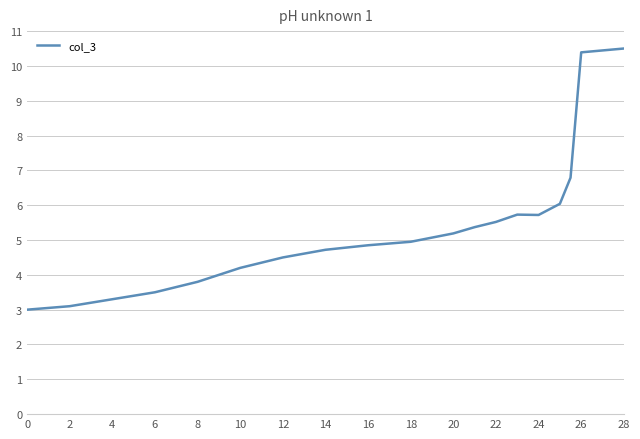

What is the difference between the maximum and minimum values?

7.5